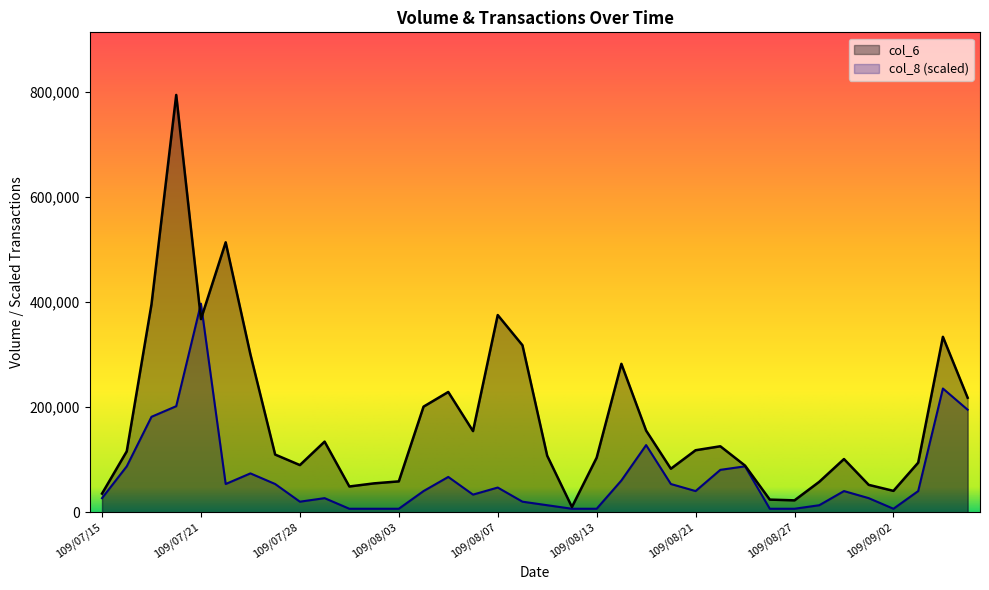

At which label does col_8 first exceed 40398?

109/07/16